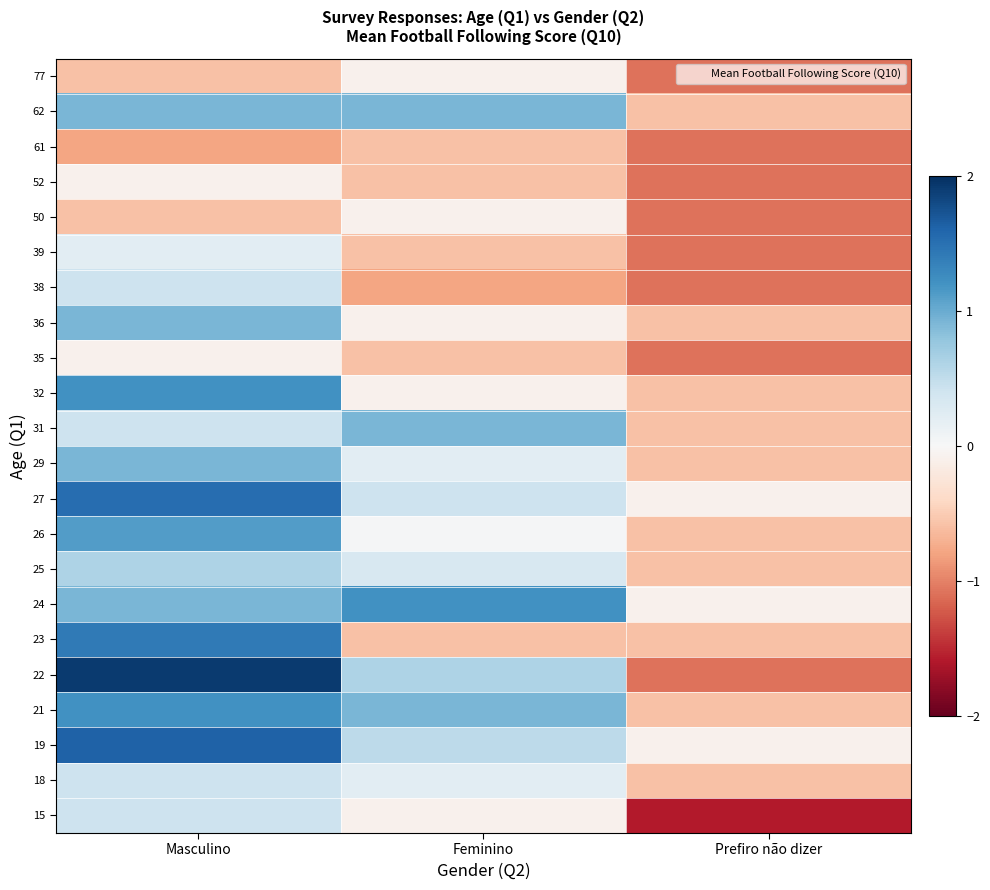

List the series in order of their peak value, highest first.

22, 19, 27, 23, 21, 24, 32, 26, 29, 31, 36, 62, 25, 15, 18, 38, 39, 35, 50, 52, 77, 61